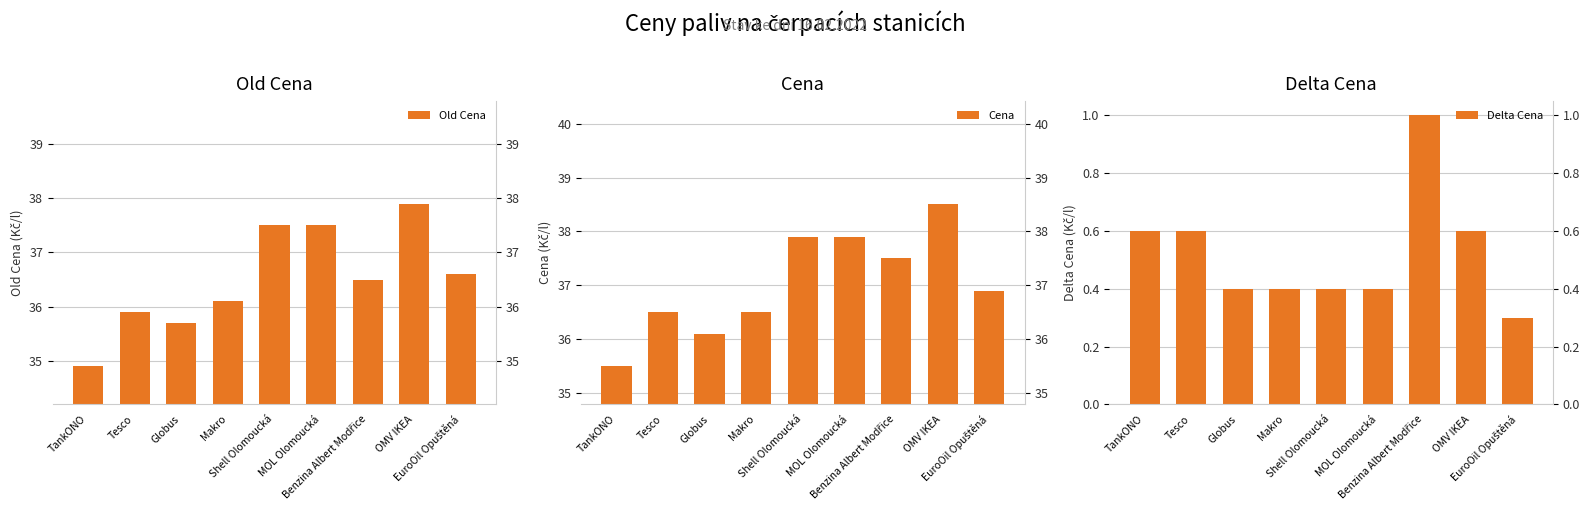

At which label is Cena closest to 37?

EuroOil Opuštěná